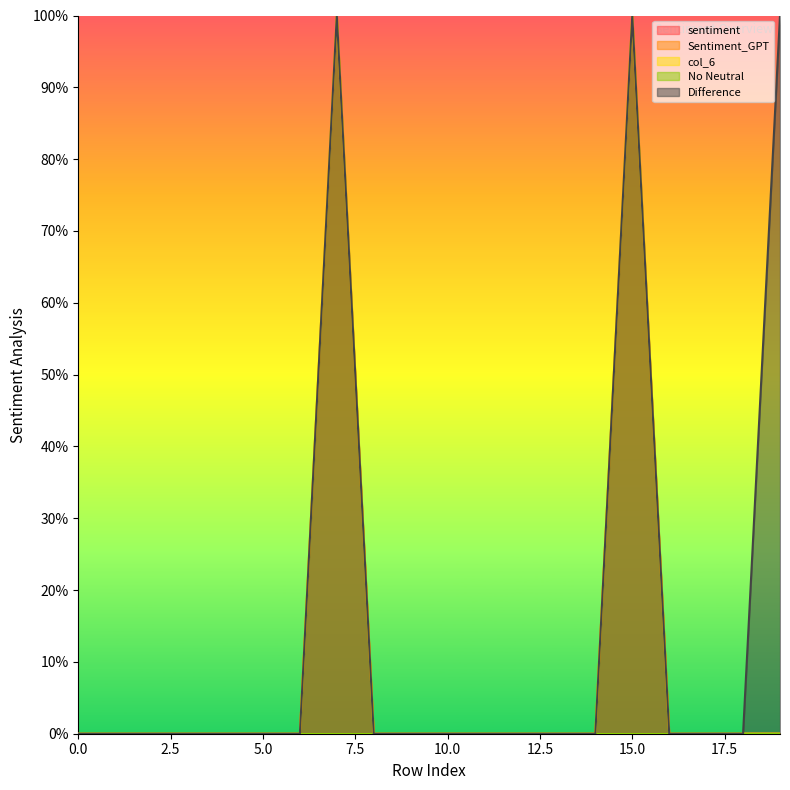

Does the chart display data point markers on the line(s)?

No